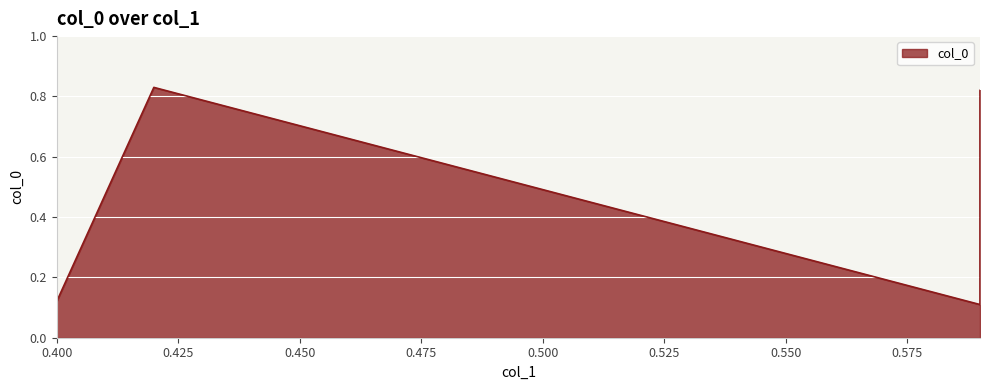

The chart shows a value of 0.3 at 0.42. True or false?

False